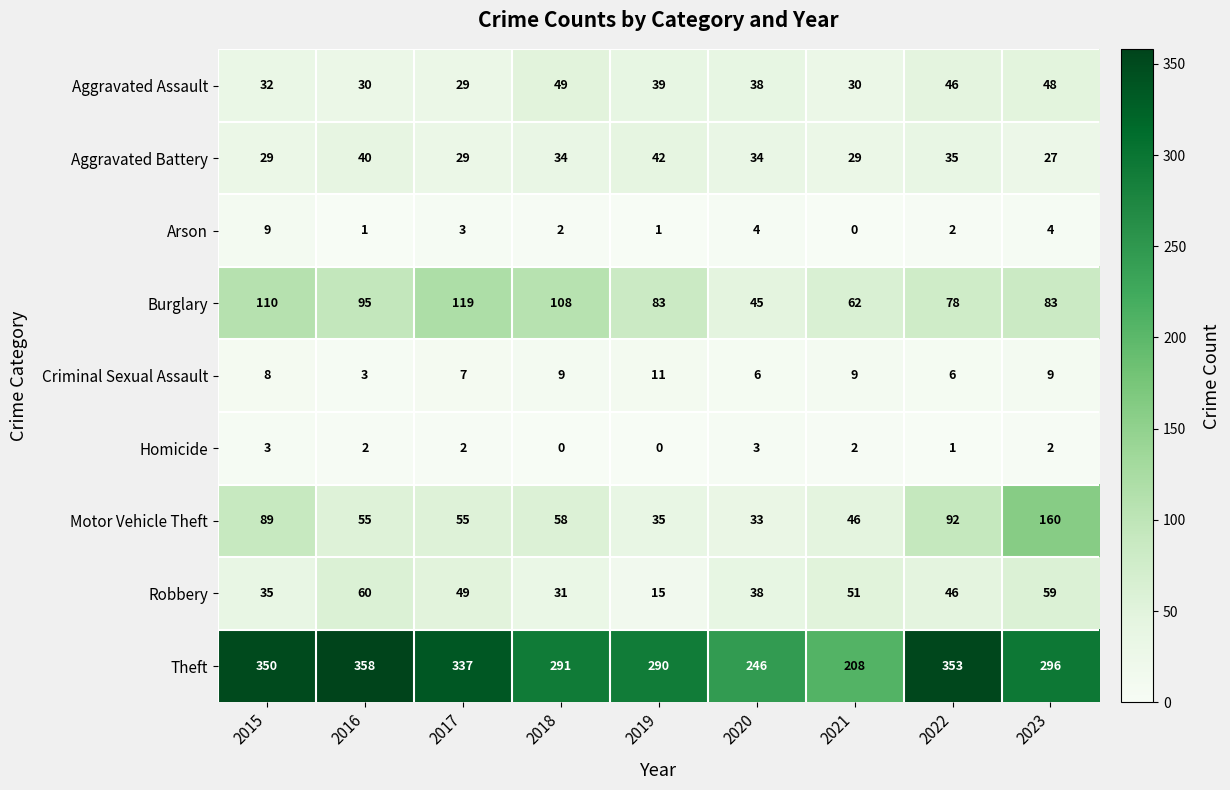

Which series has the widest spread of values?

Theft